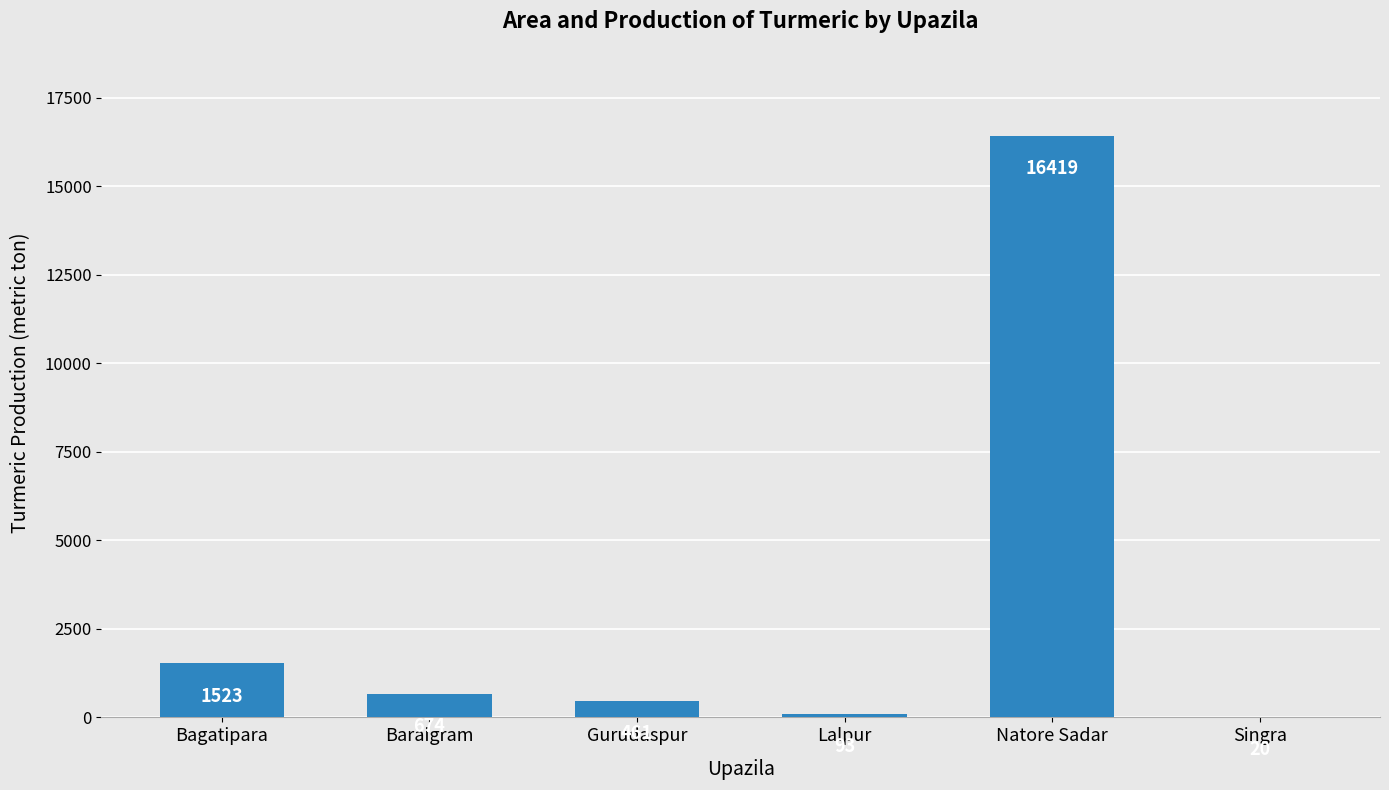

What is the sum of the values at Natore Sadar and Singra?

16439